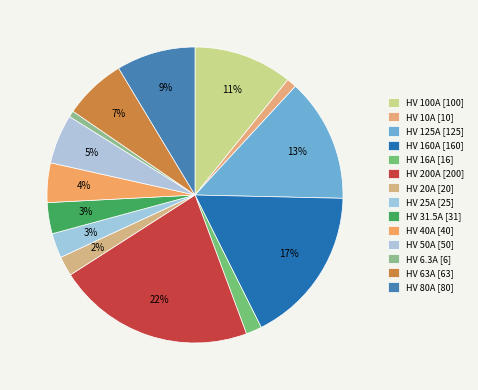

To the nearest percent, what is the average slice percentage?

7%